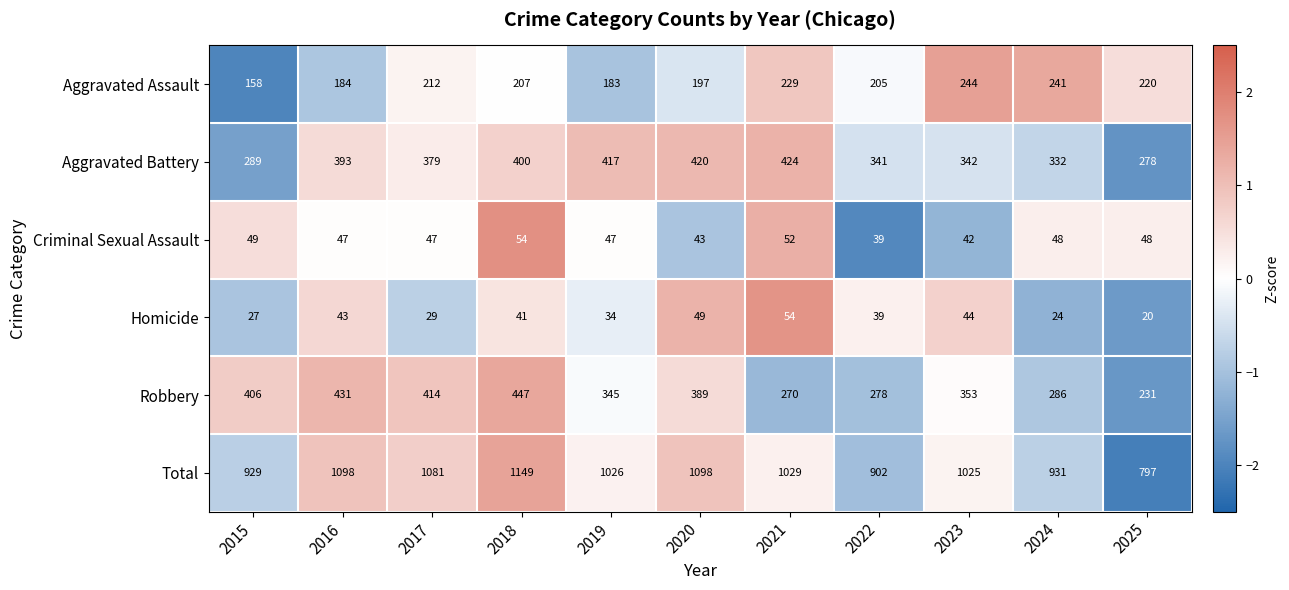

Between 2018 and 2023, which series saw the biggest shift?

Total